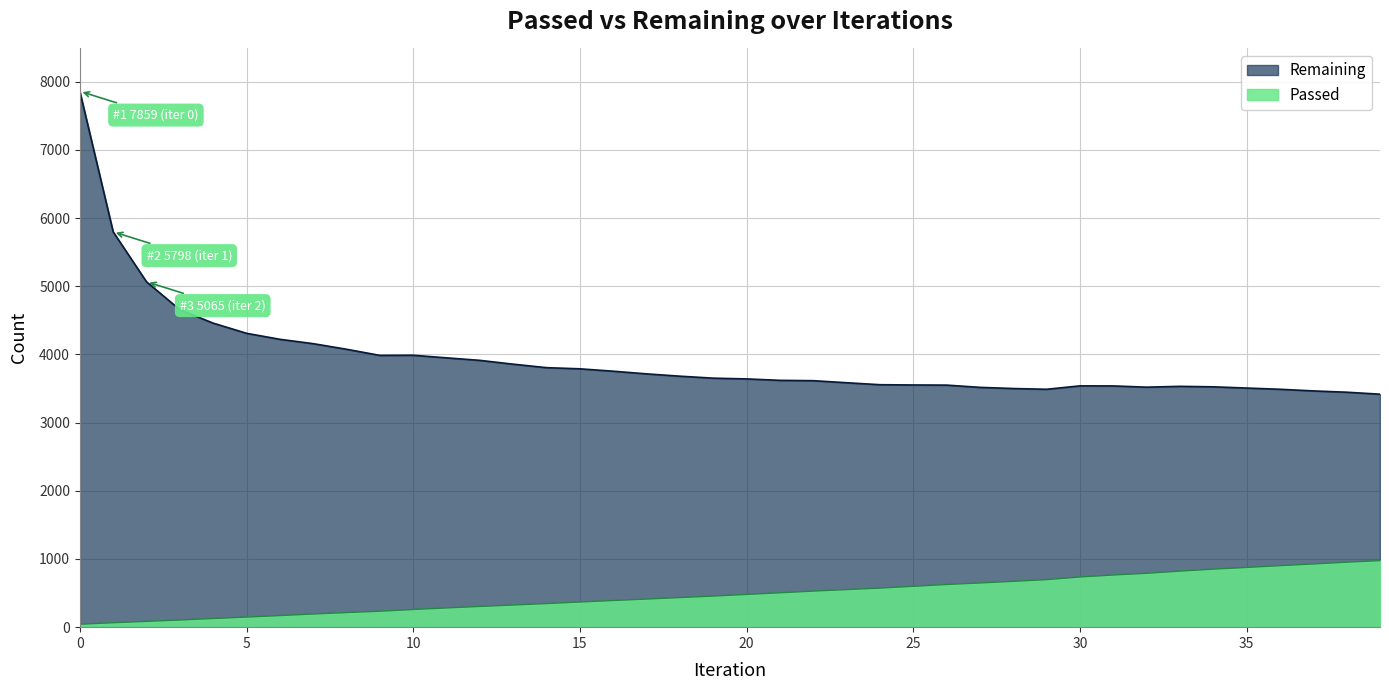

Reading left to right, list all the values displayed in this chart.

Passed: 43	65	85	105	127	148	170	193	214	234	259	282	304	325	346	369	391	412	434	456	480	504	529	551	573	599	626	648	672	697	736	765	790	822	851	876	902	927	953	976
Remaining: 7859	5798	5065	4656	4459	4310	4222	4158	4076	3986	3988	3950	3913	3857	3806	3789	3754	3715	3681	3652	3641	3620	3615	3585	3556	3552	3550	3517	3500	3489	3539	3538	3520	3532	3525	3507	3489	3465	3446	3417